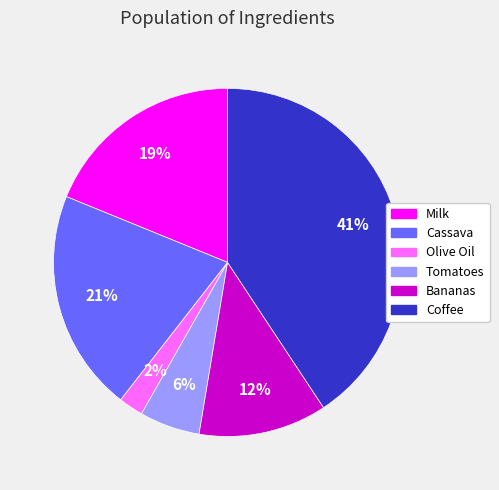

How many slices are in this pie chart?

6